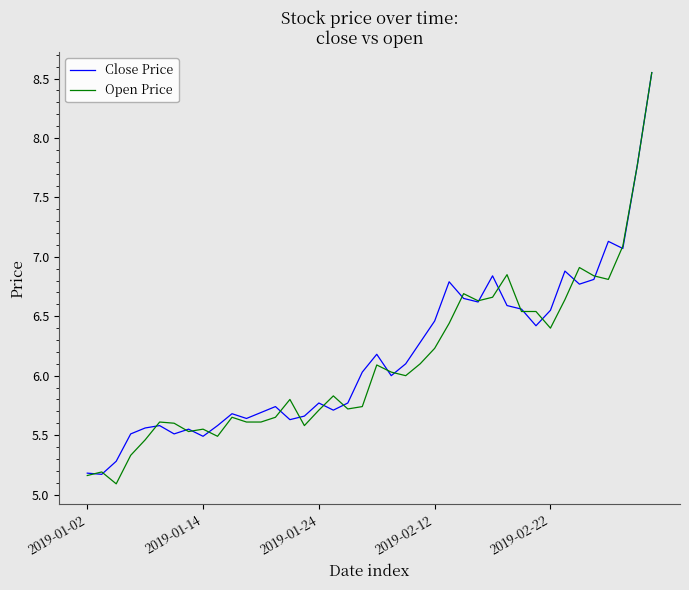

What is the minimum value shown in the chart?

5.1